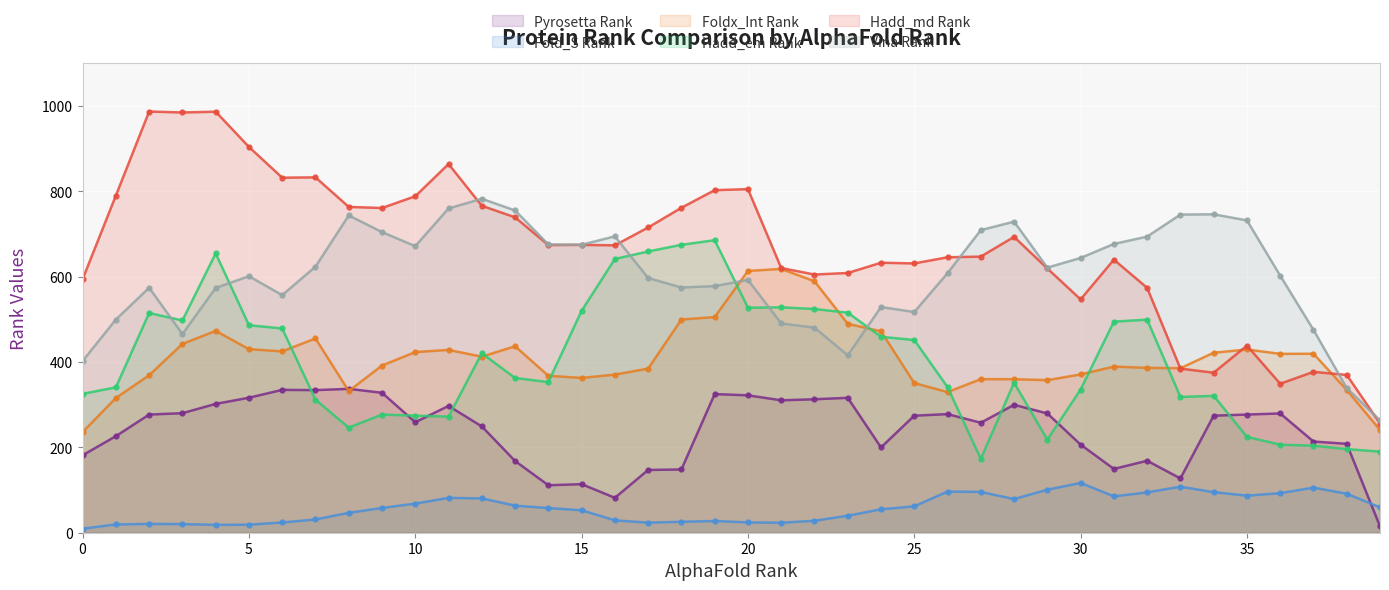

Is it true that Hadd_em Rank equals 320 at 0?

False